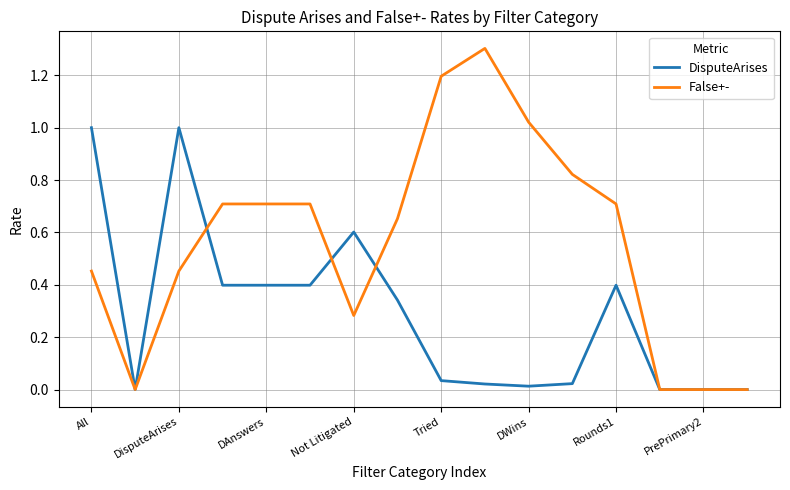

List the series in order of their overall mean, highest first.

False+-, DisputeArises